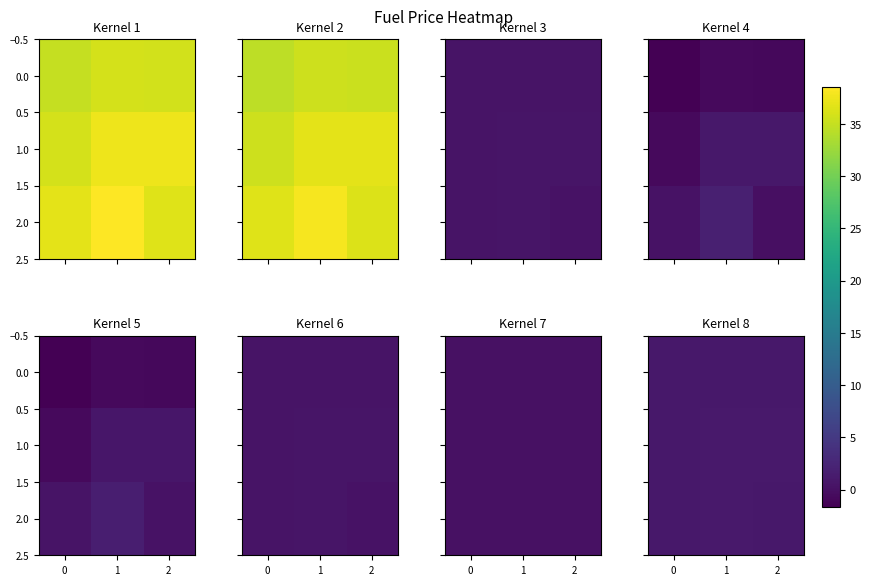

Count the row_2 values in the range 0 to 1.

3